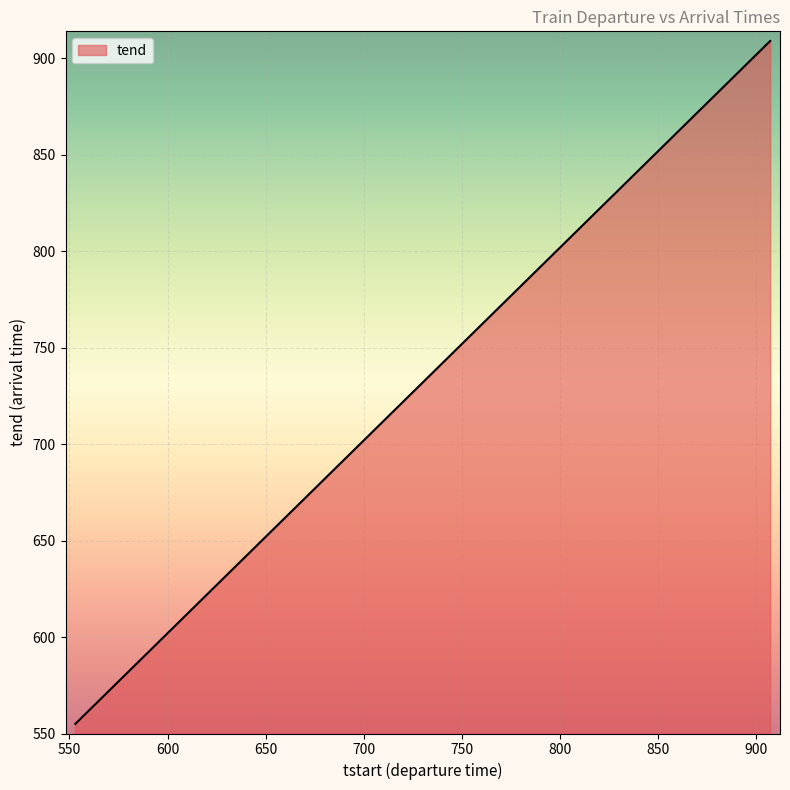

What is the difference between the maximum and minimum values?

354